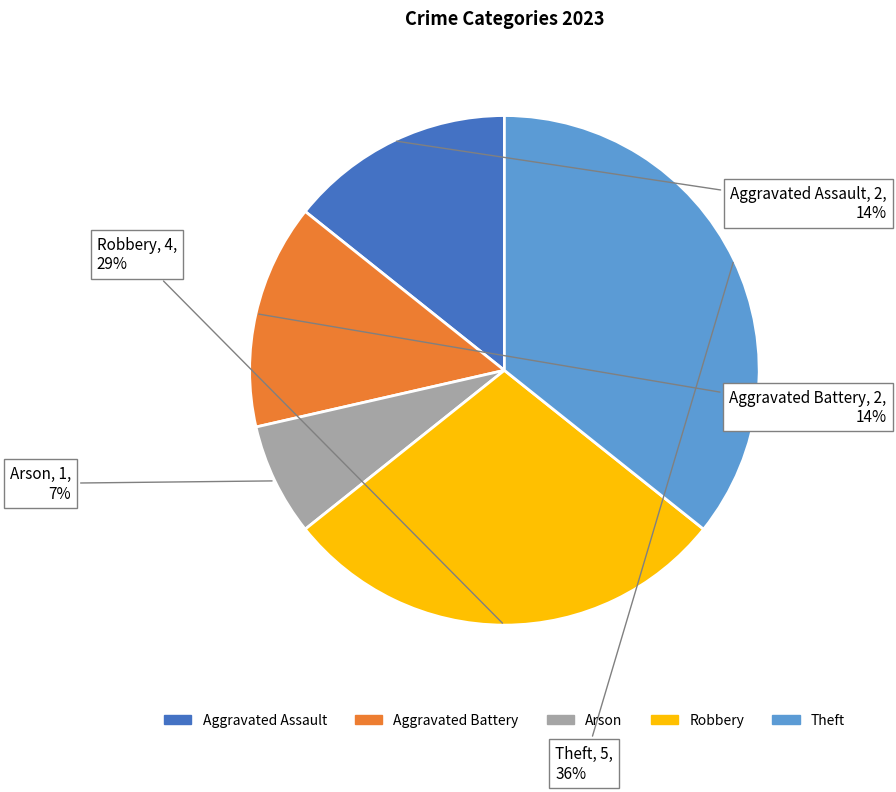

How many segments does this pie chart have?

5